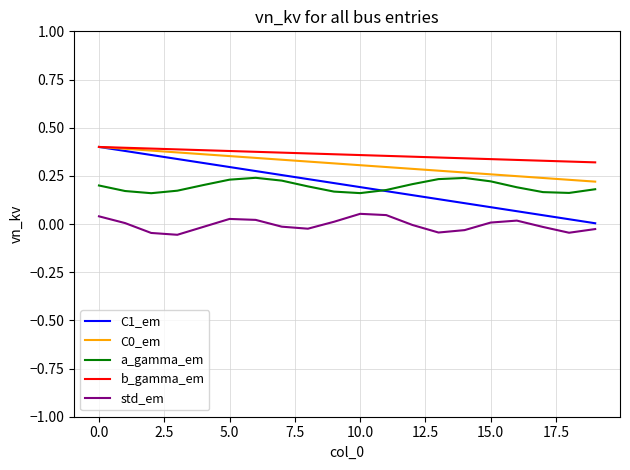

Does the chart have visible grid lines?

Yes